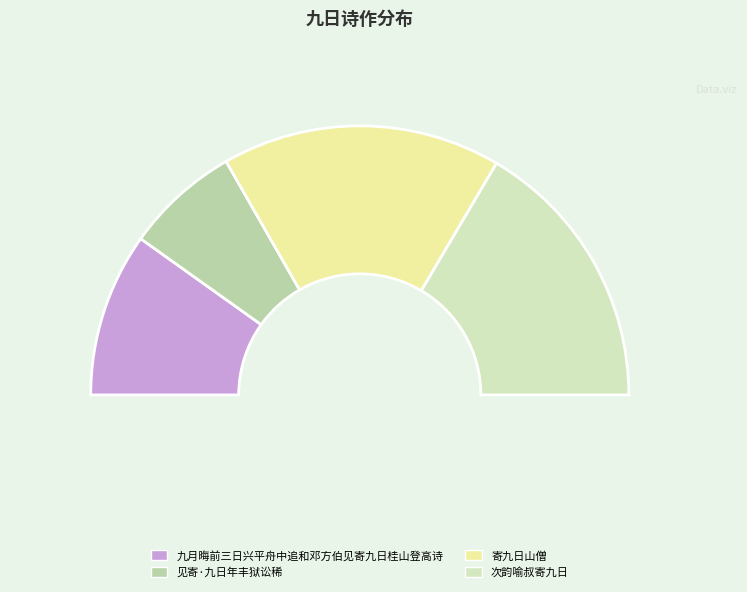

Count the number of slices in the pie.

4